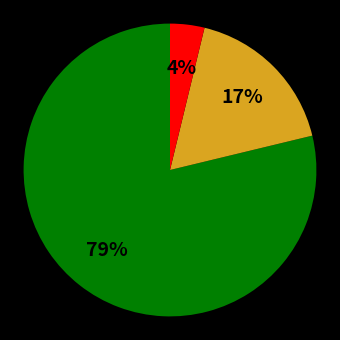

Is there a majority slice in this chart?

Yes